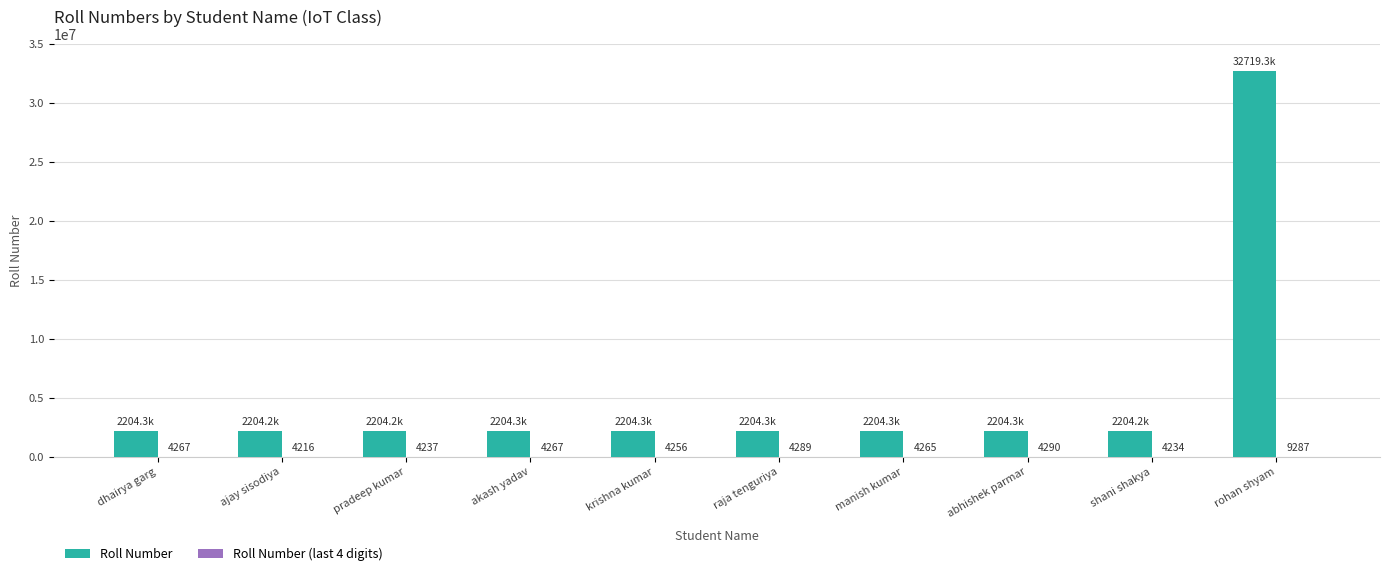

The value of Roll Number at raja tenguriya is 920141. True or false?

False